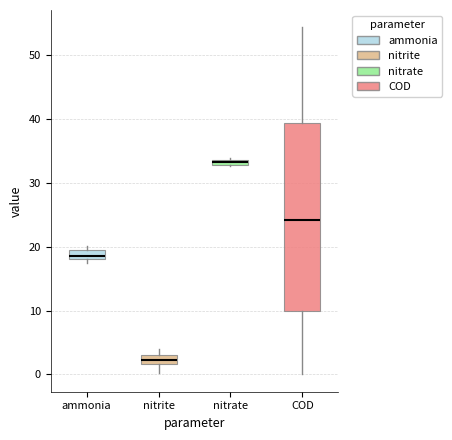

Where is the lower edge of the box for ammonia on the y-axis? The values are not printed on the chart, so give them approximately, as read against the axis.

18